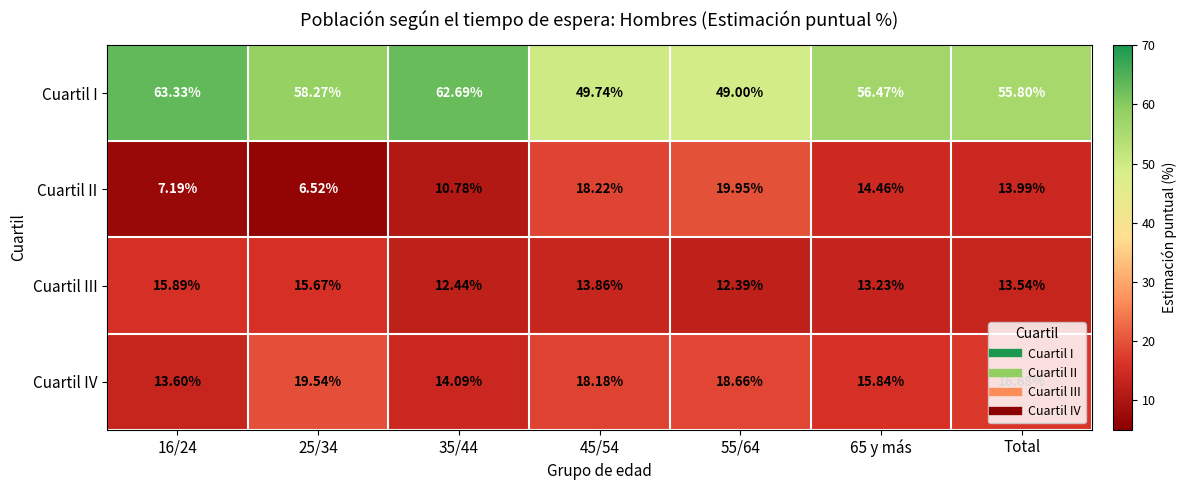

Between 35/44 and Total, which series saw the biggest shift?

Cuartil I